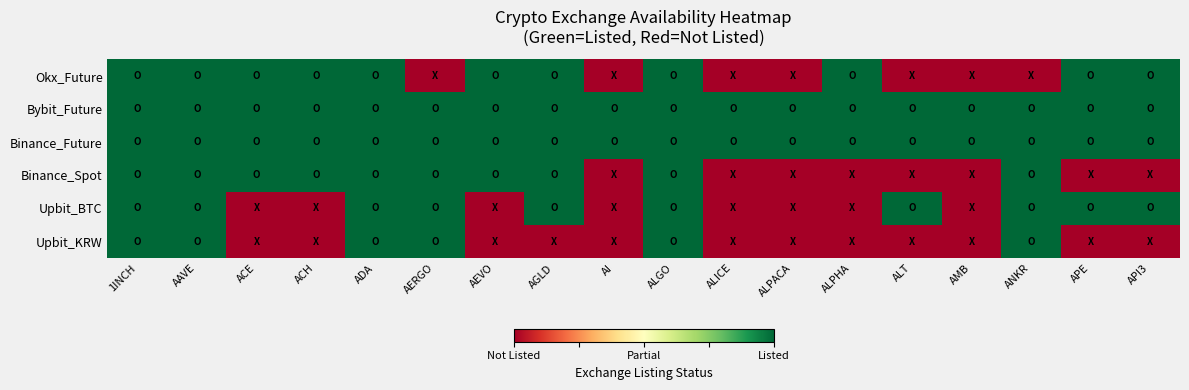

What is the minimum value shown in the chart?

-1